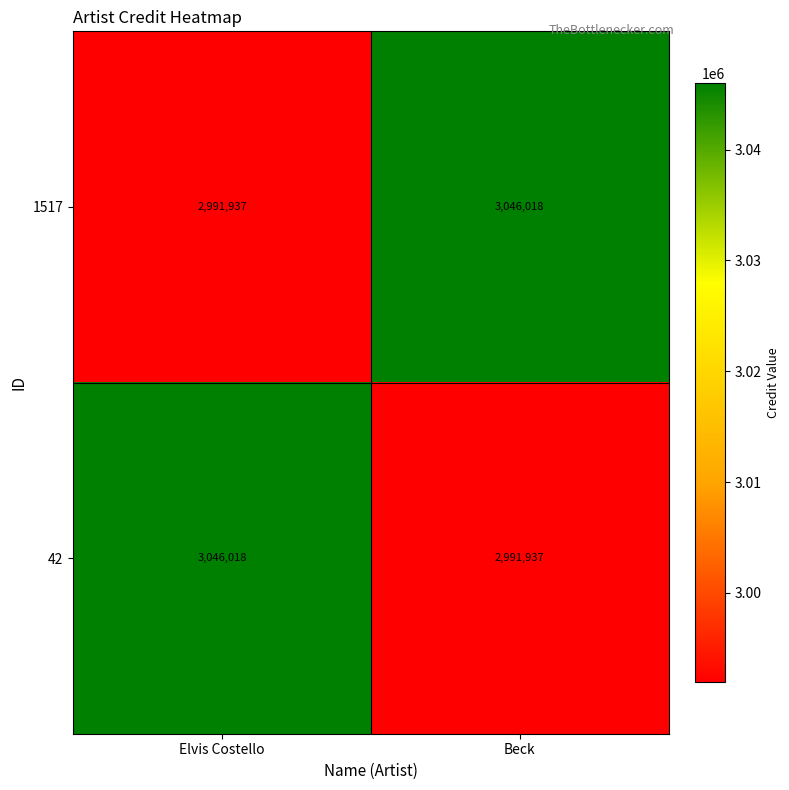

Rank the series at Elvis Costello from highest to lowest value.

42, 1517